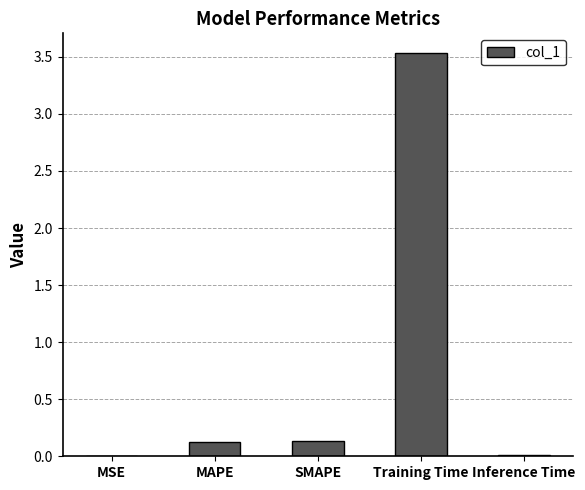

At which category does the chart reach its peak across all series?

Training Time